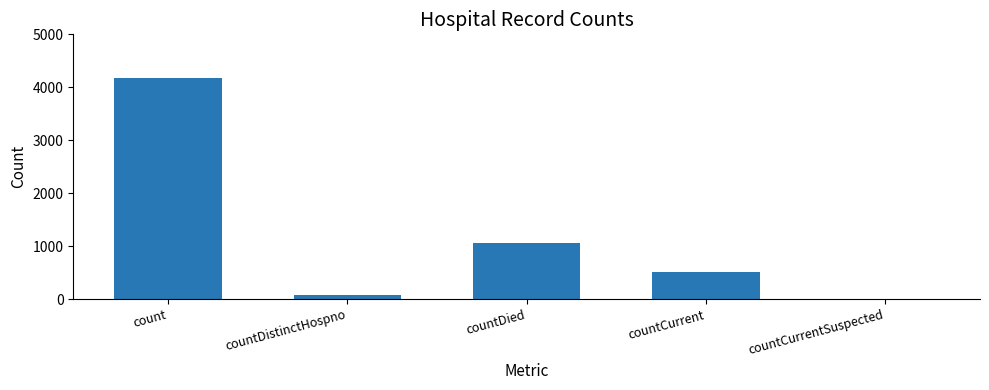

What is the sum of all values?

5812